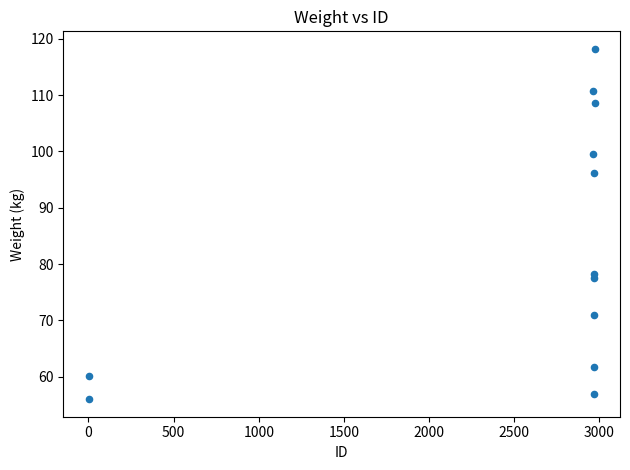

What is the average Y value?

82.9